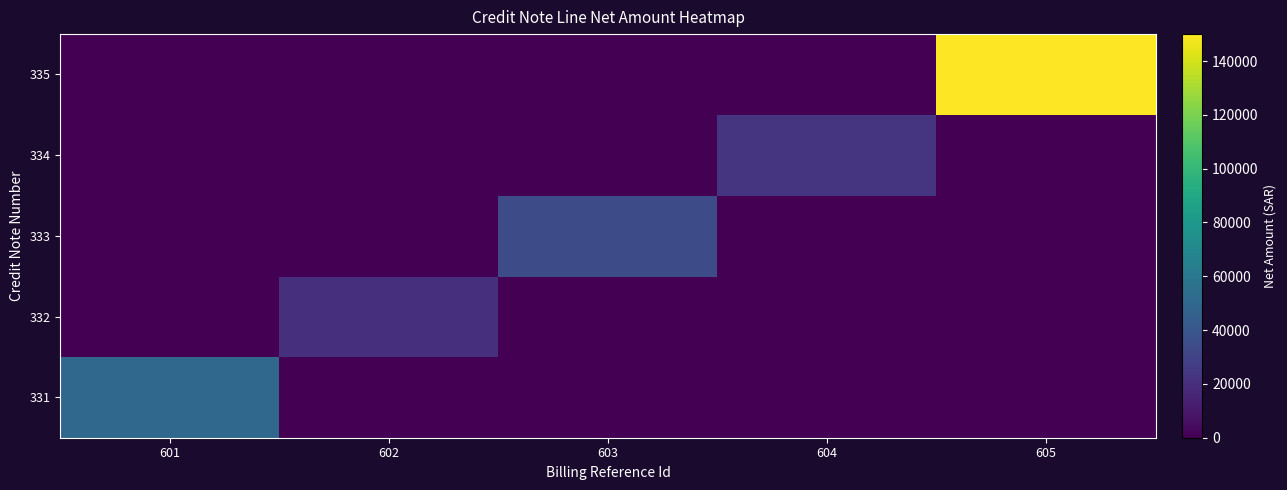

Rank the series at 602 from lowest to highest value.

331, 333, 334, 335, 332